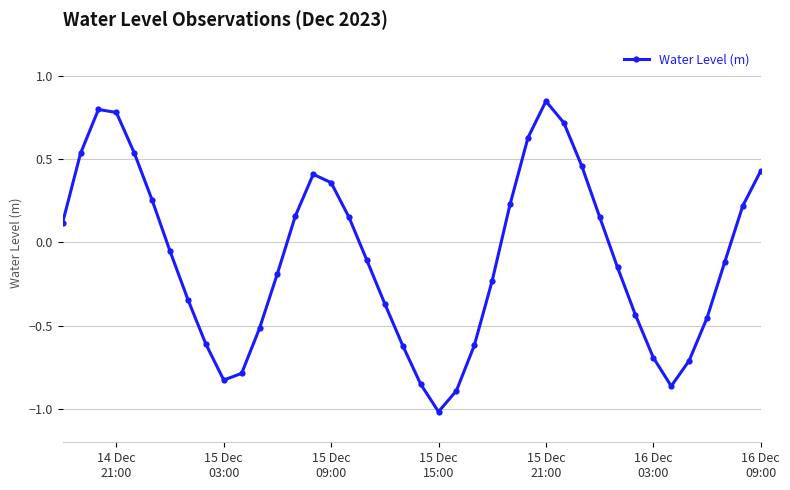

How many interior local valleys (lower than both neighbors) does the data have?

3